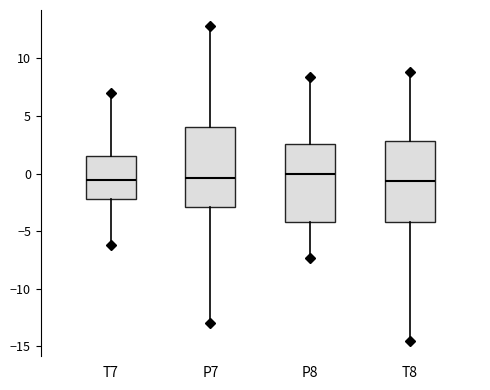

Reading left to right, read every box against the y-axis: the position of its median line, the range the box covers, and the ends of its whiskers. The values are not printed on the chart, so give them approximately, as read against the axis.

T7: median -0.5, box -2.0 to 1.5, whiskers -6.0 to 7.0
P7: median -0.5, box -3.0 to 4.0, whiskers -13.0 to 13.0
P8: median 0.0, box -4.0 to 2.5, whiskers -7.5 to 8.5
T8: median -0.5, box -4.0 to 3.0, whiskers -14.5 to 9.0